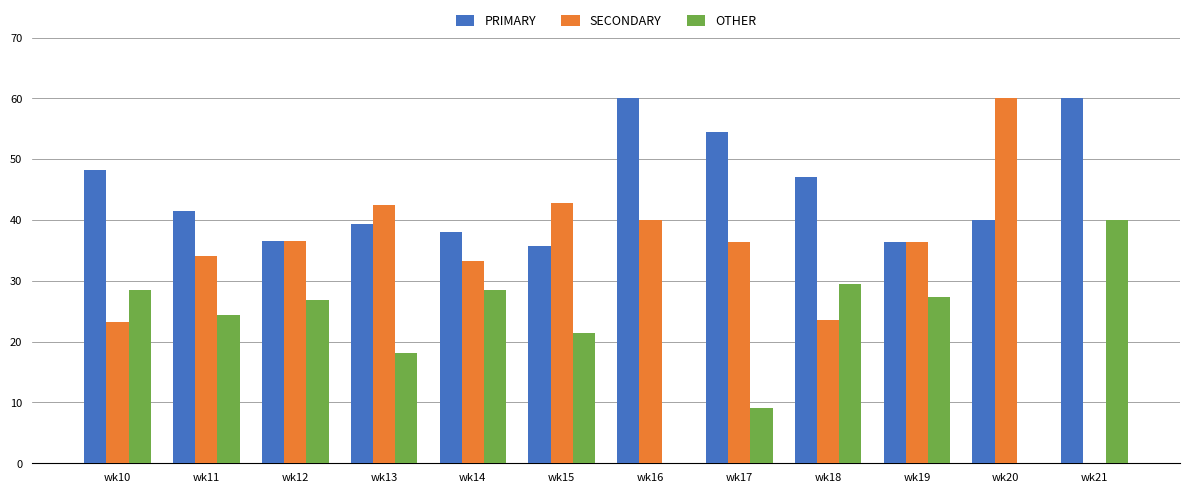

How many data points does each series have?

12